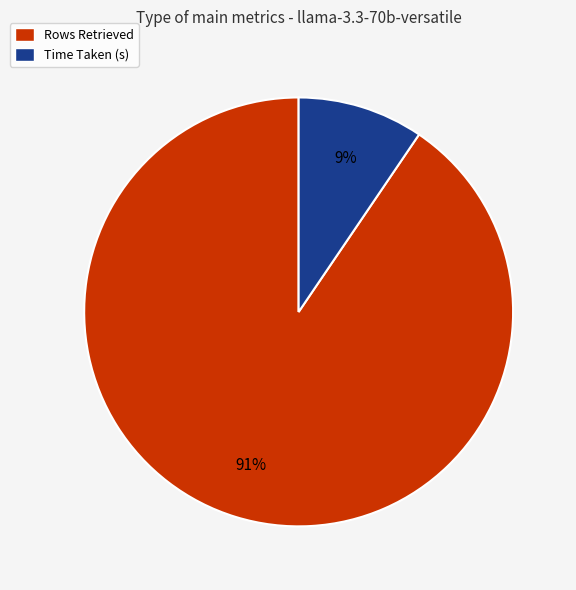

To the nearest percent, what is the combined percentage of Rows Retrieved and Time Taken (s)?

100%